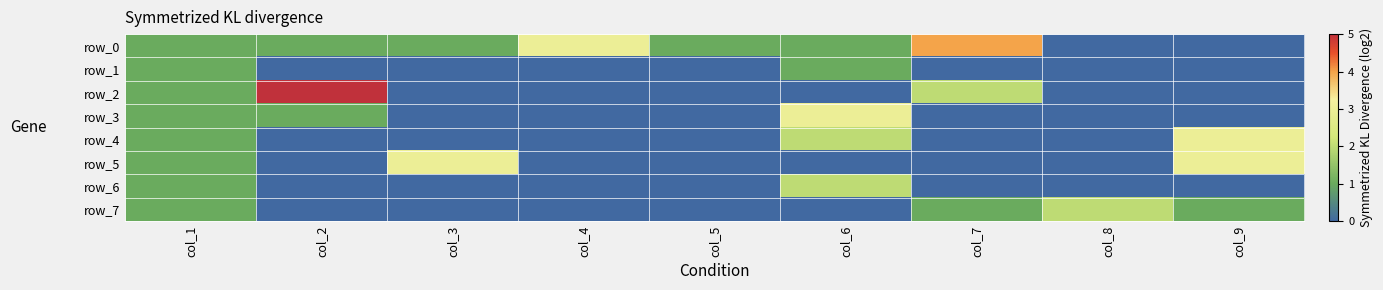

Is the value of row_5 at col_6 greater than the value of row_4 at col_9?

No